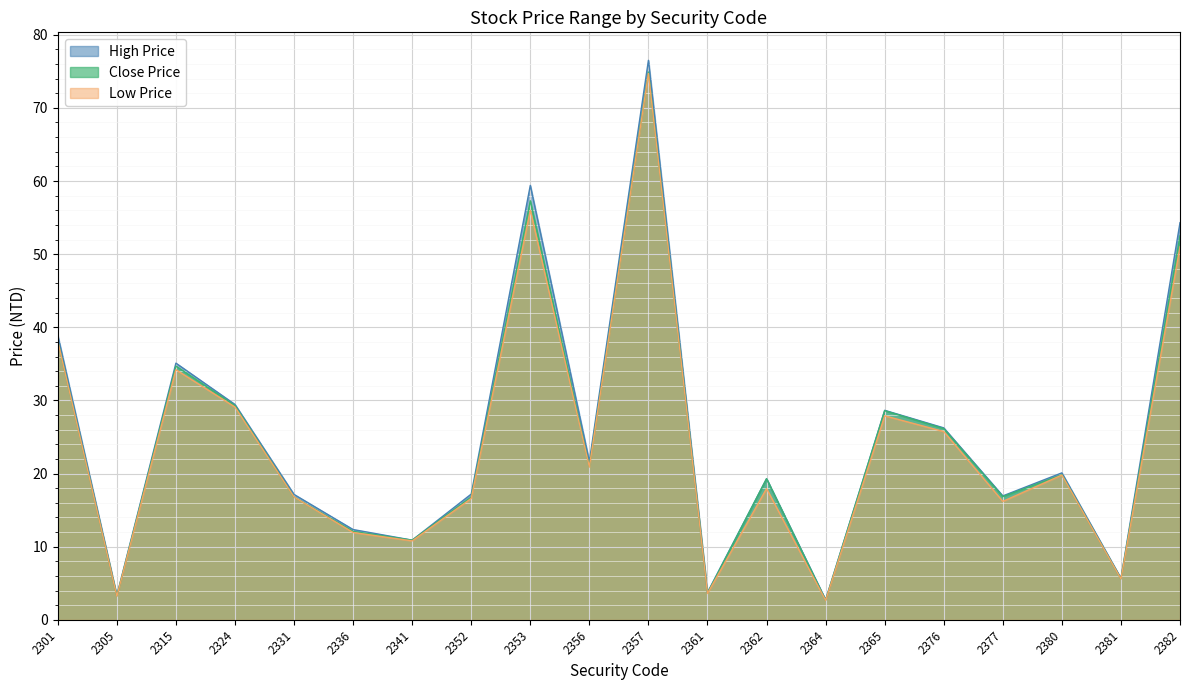

Which category has the highest value in the High Price series?

2357